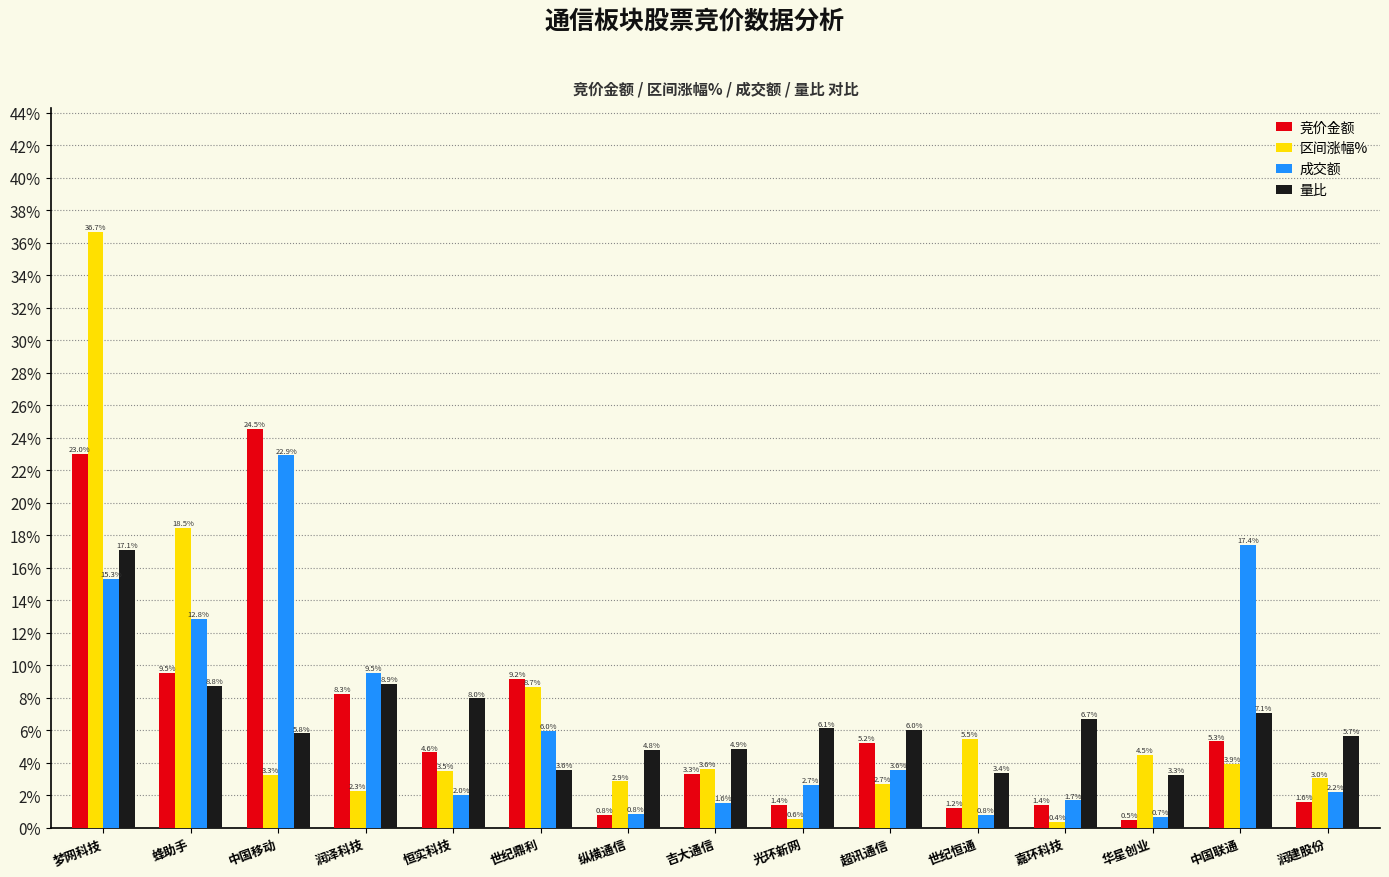

What is the lowest value of the 区间涨幅% series?

0.4